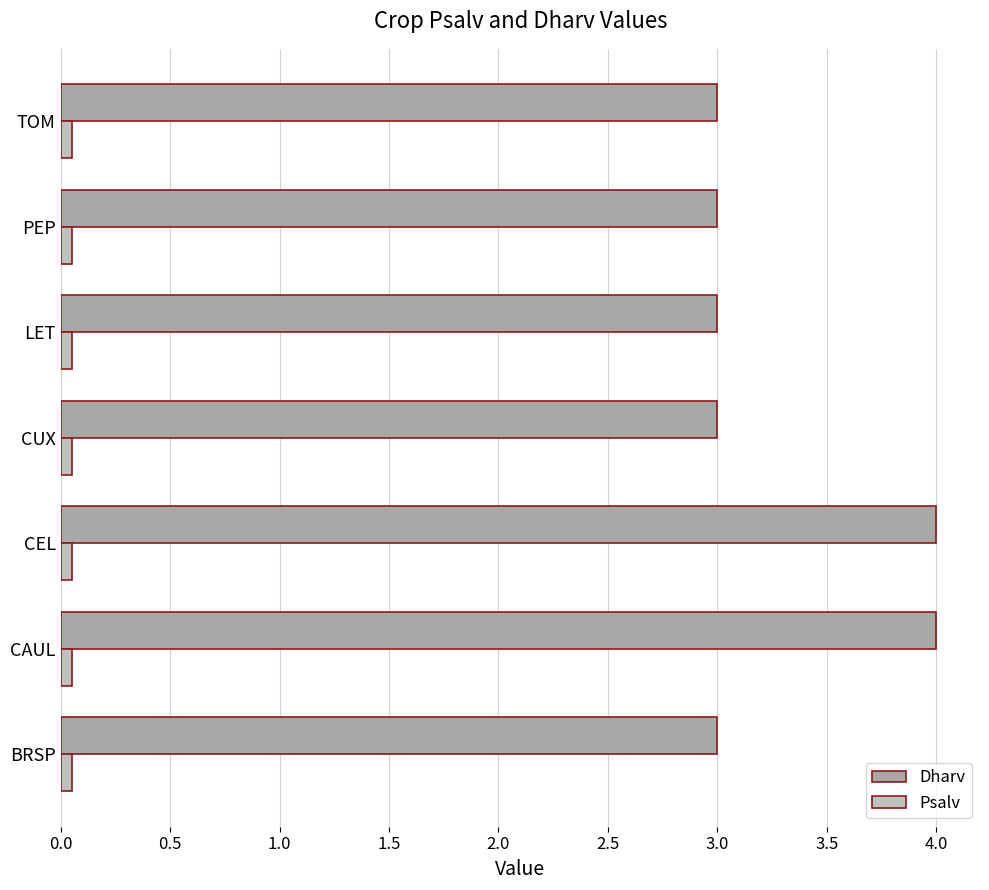

Rank the series by their maximum value, from lowest to highest.

Psalv, Dharv